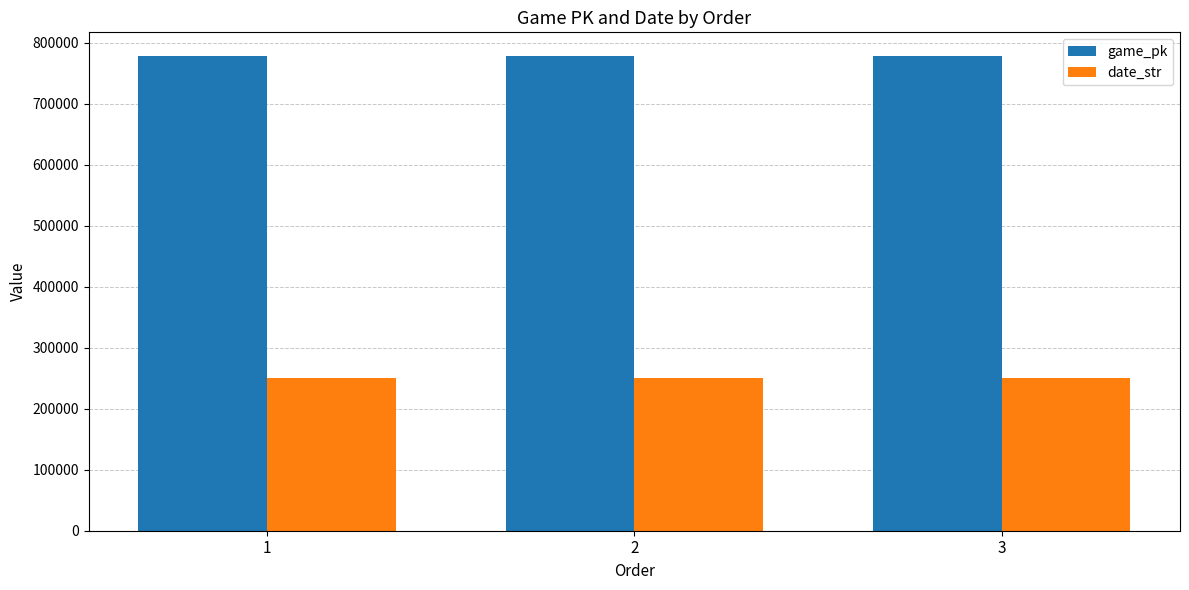

Where is game_pk nearest to the value 777754?

2